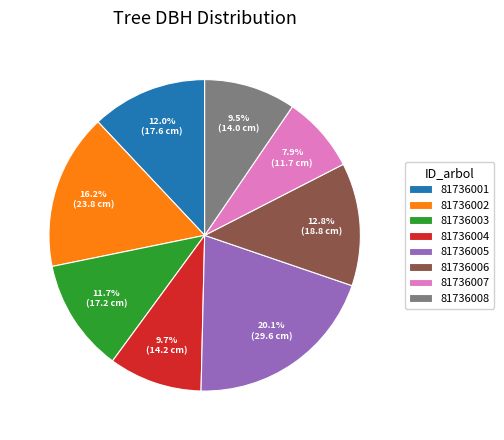

Combined, what portion of the pie is 81736008 and 81736002?

25.7%